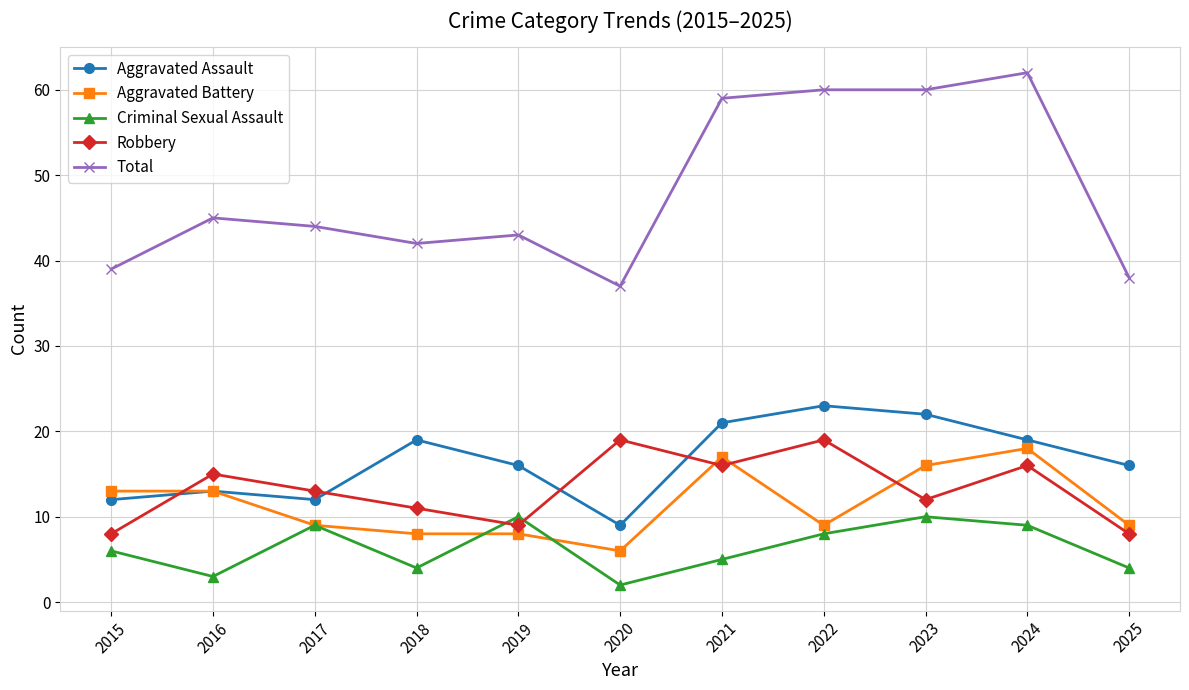

What is the difference between the maximum and minimum values in the Robbery series?

11